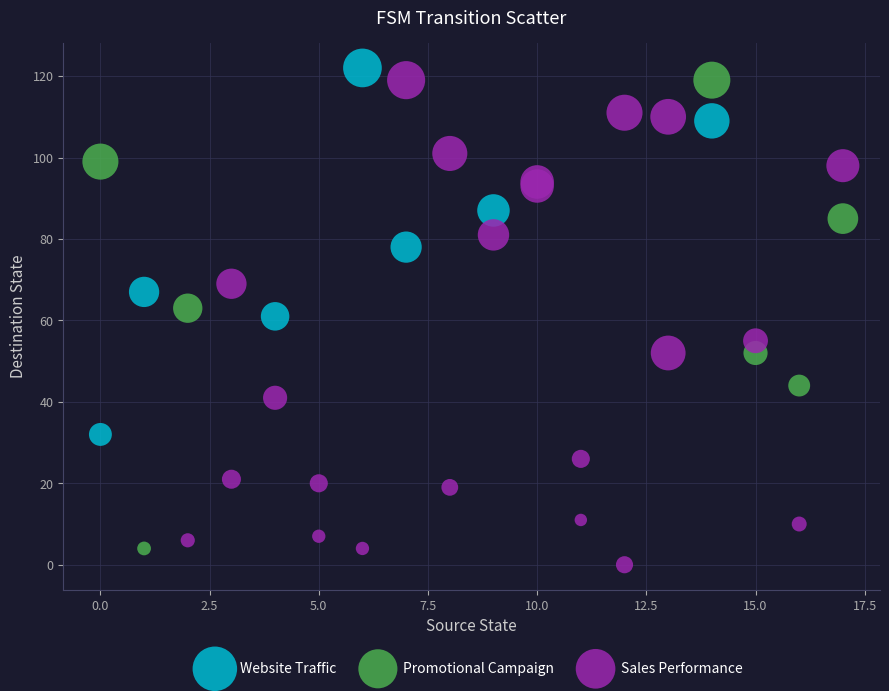

Which series contains the highest Y value?

Website Traffic